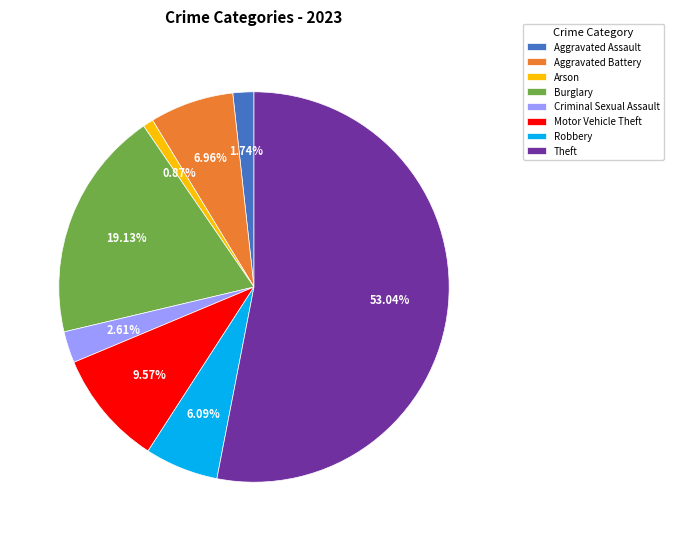

How many segments does this pie chart have?

8